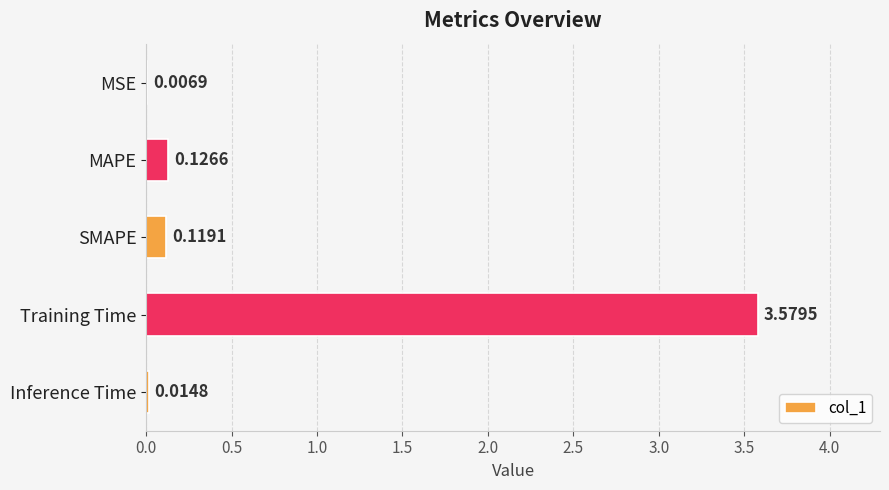

Where is the data nearest to the value 1?

MAPE